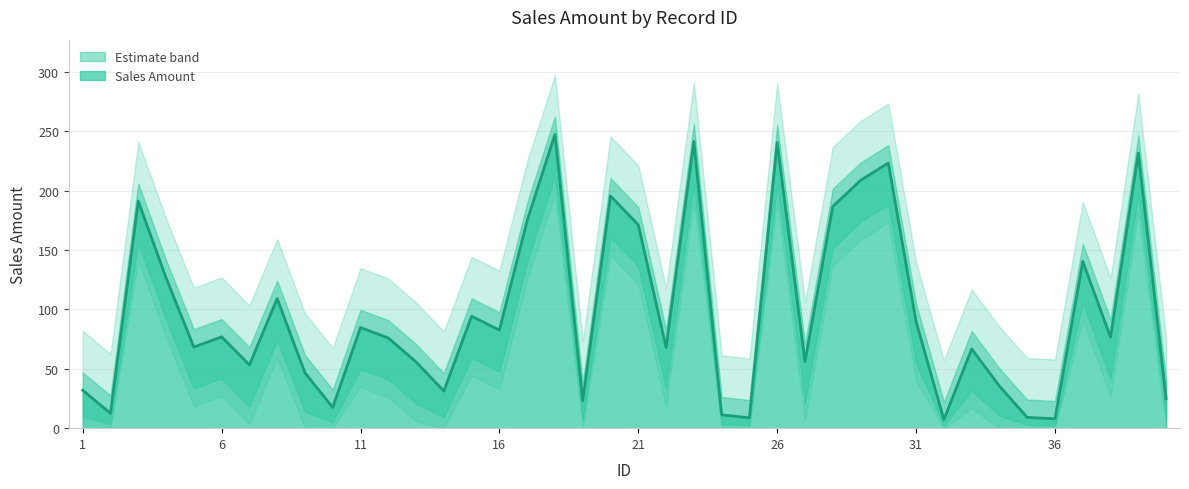

Does the chart display data point markers on the line(s)?

No